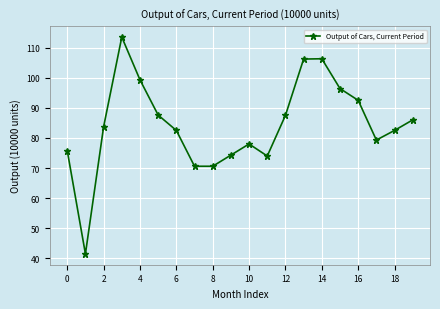

What is the difference between the maximum and minimum values?

72.0